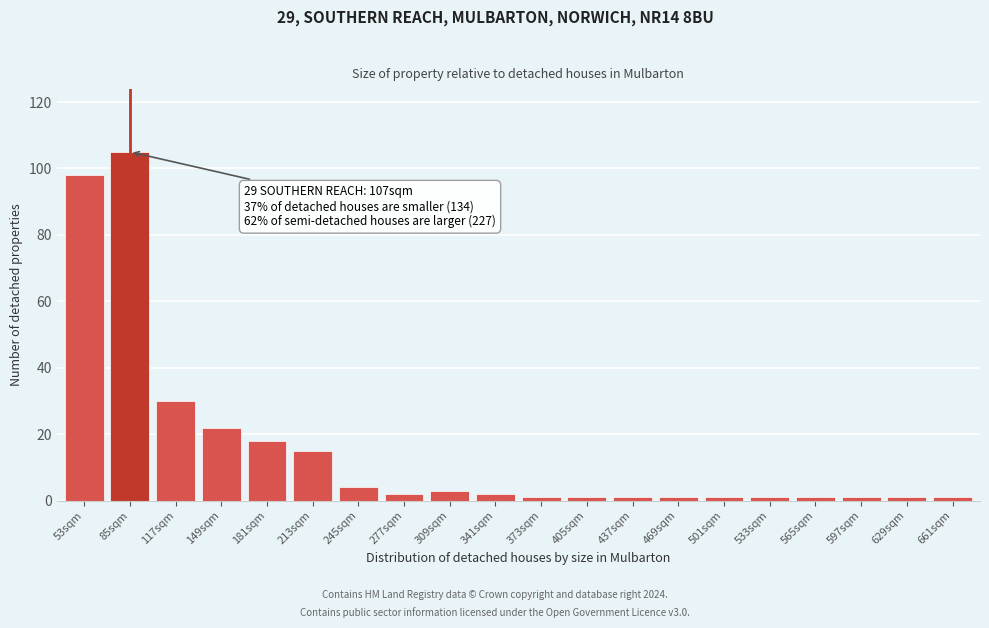

Reading left to right, extract all data points from this chart.

98	105	30	22	18	15	4	2	3	2	1	1	1	1	1	1	1	1	1	1